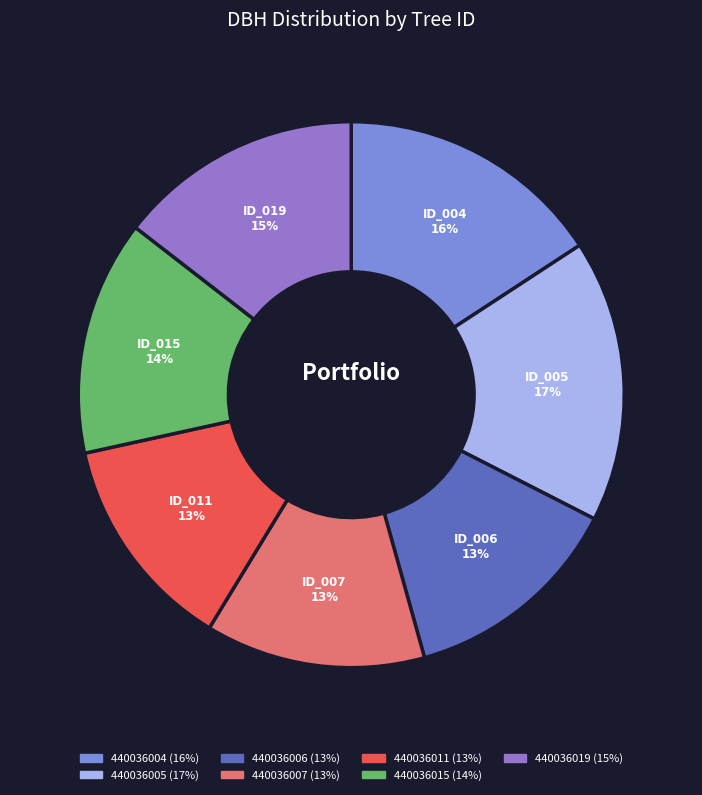

How many segments does this pie chart have?

7